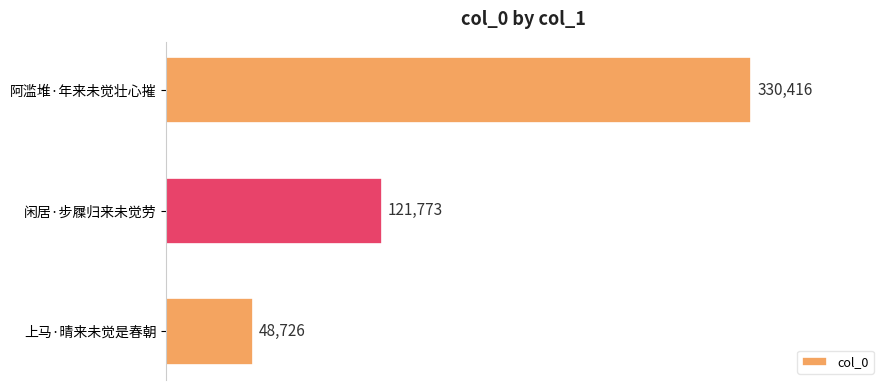

Rank the categories by value from lowest to highest.

上马·晴来未觉是春朝, 闲居·步屧归来未觉劳, 阿滥堆·年来未觉壮心摧